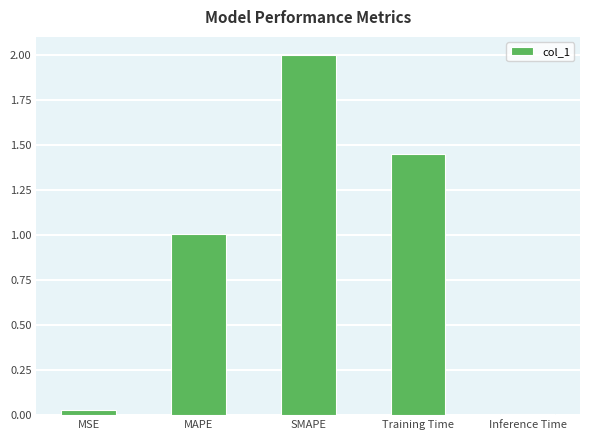

True or false: the data shows 0.0 at MSE.

True